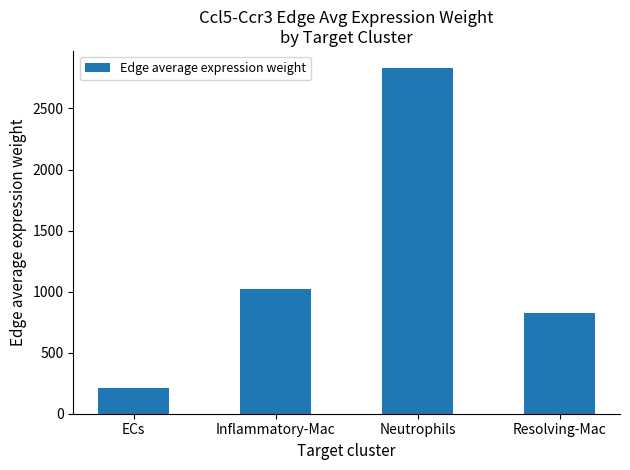

Rank the categories by value from highest to lowest.

Neutrophils, Inflammatory-Mac, Resolving-Mac, ECs